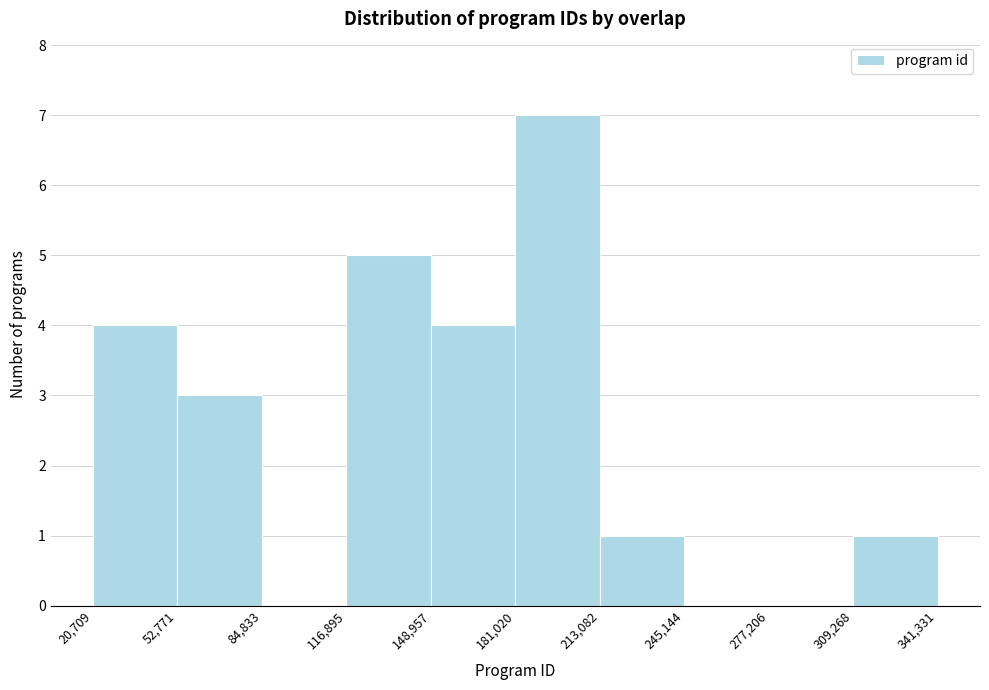

Reading left to right, transcribe this chart: for each bar, give the range it covers on the x-axis and its height. The values are not printed on the chart, so give them approximately, as read against the axis.

20,709 to 52,771: 4
52,771 to 84,833: 3
84,833 to 116,895: 0
116,895 to 148,957: 5
148,957 to 181,020: 4
181,020 to 213,082: 7
213,082 to 245,144: 1
245,144 to 277,206: 0
277,206 to 309,268: 0
309,268 to 341,331: 1